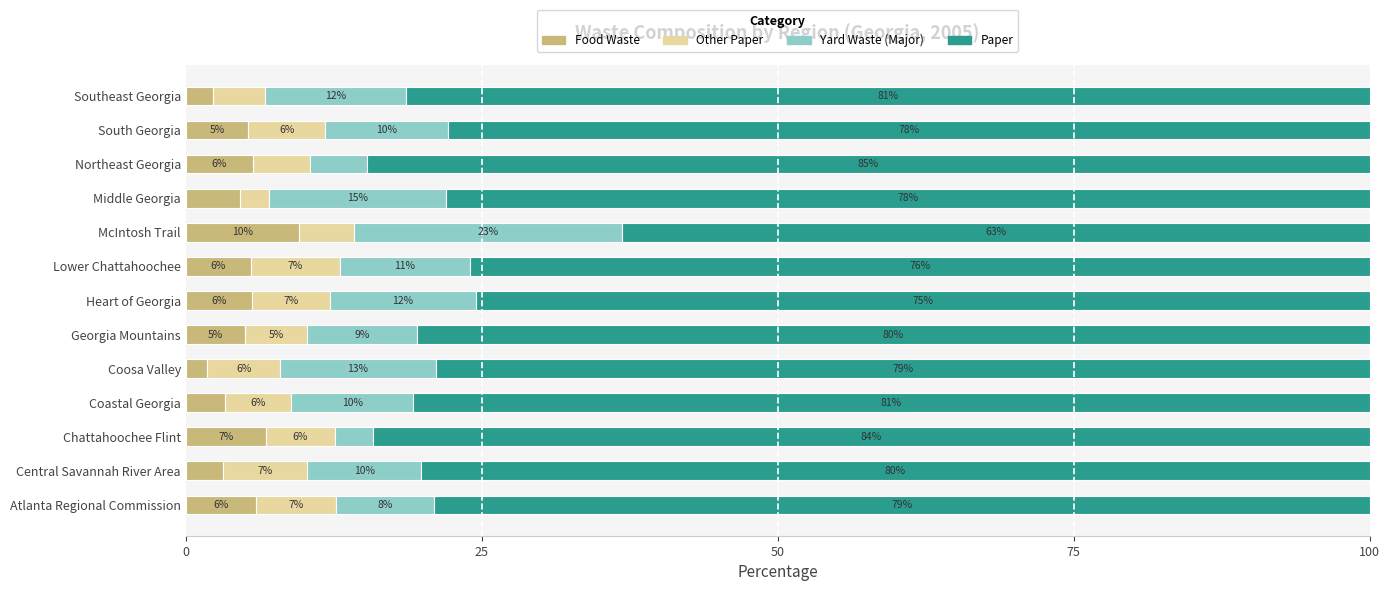

What are all the series names shown in the legend?

Food Waste, Other Paper, Yard Waste (Major), Paper